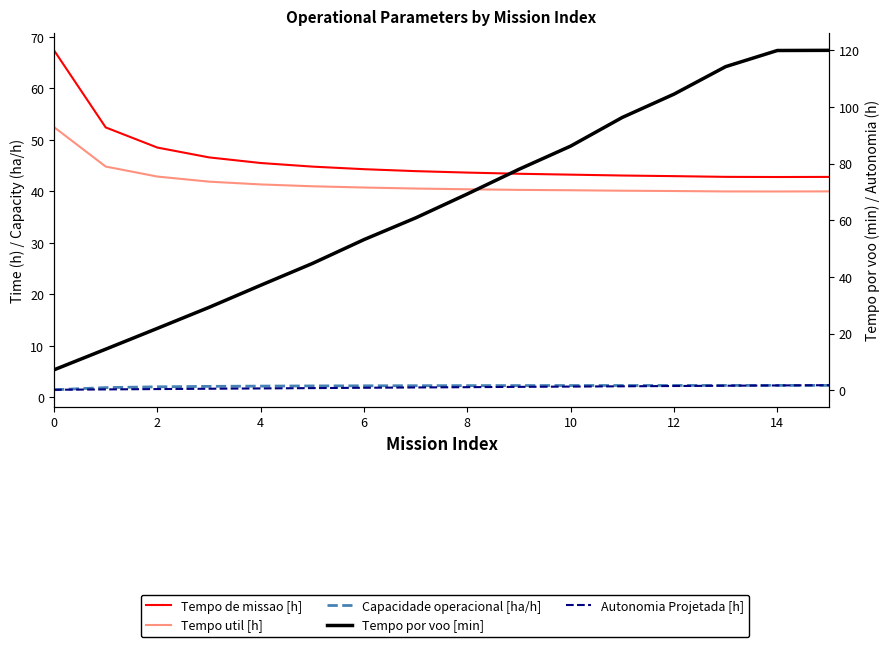

Where is the first local minimum for Tempo util [h]?

14